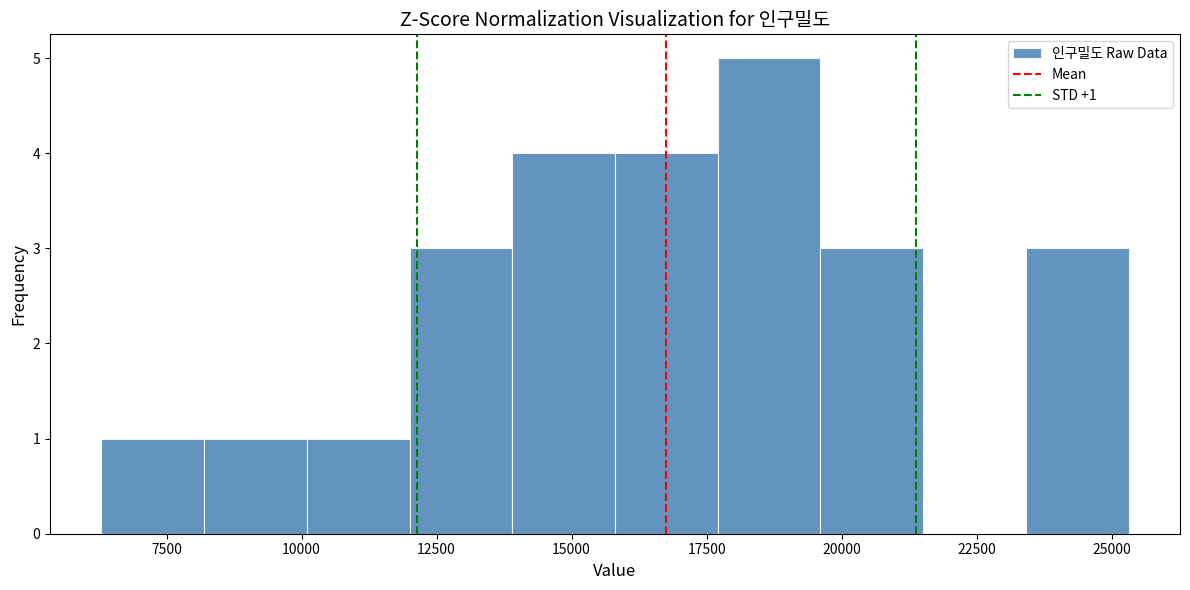

Around what value on the x-axis is the tallest bar? Give the approximate position of its centre, as read against the axis.

18500